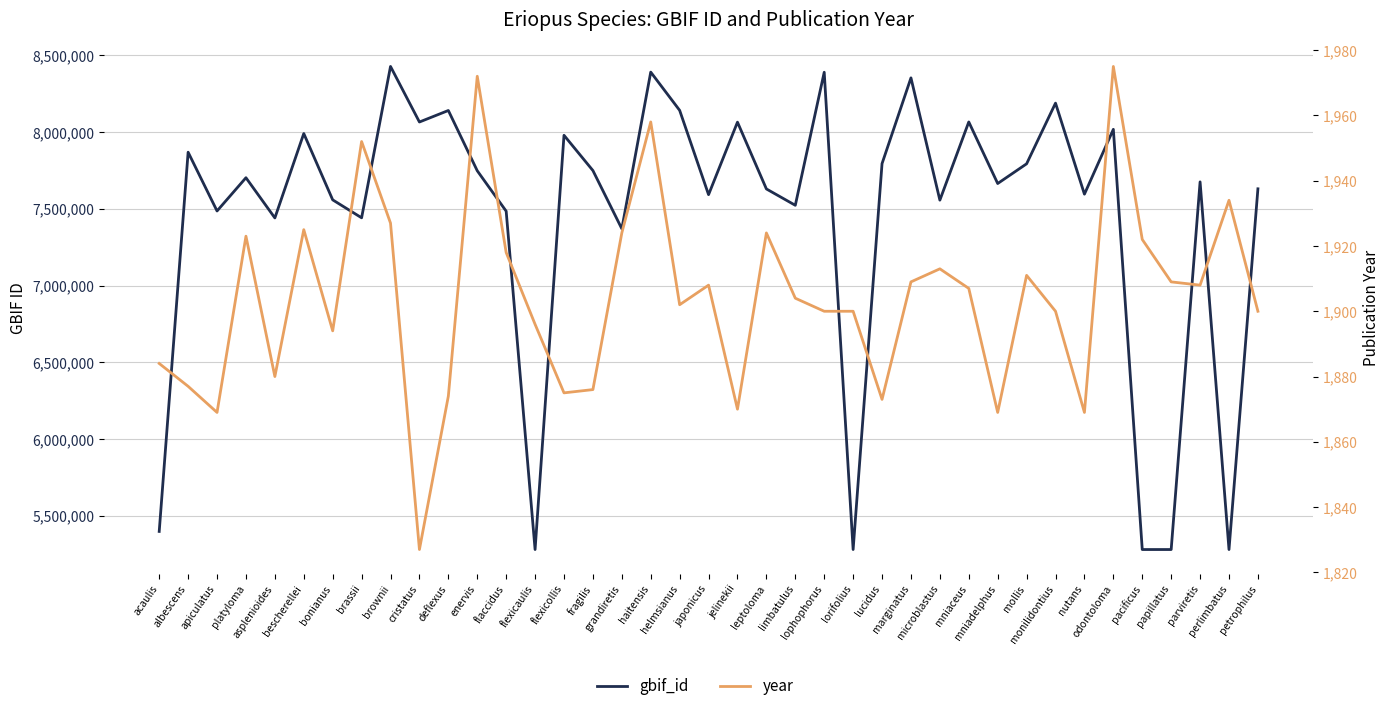

True or false: year and gbif_id intersect in this chart.

False